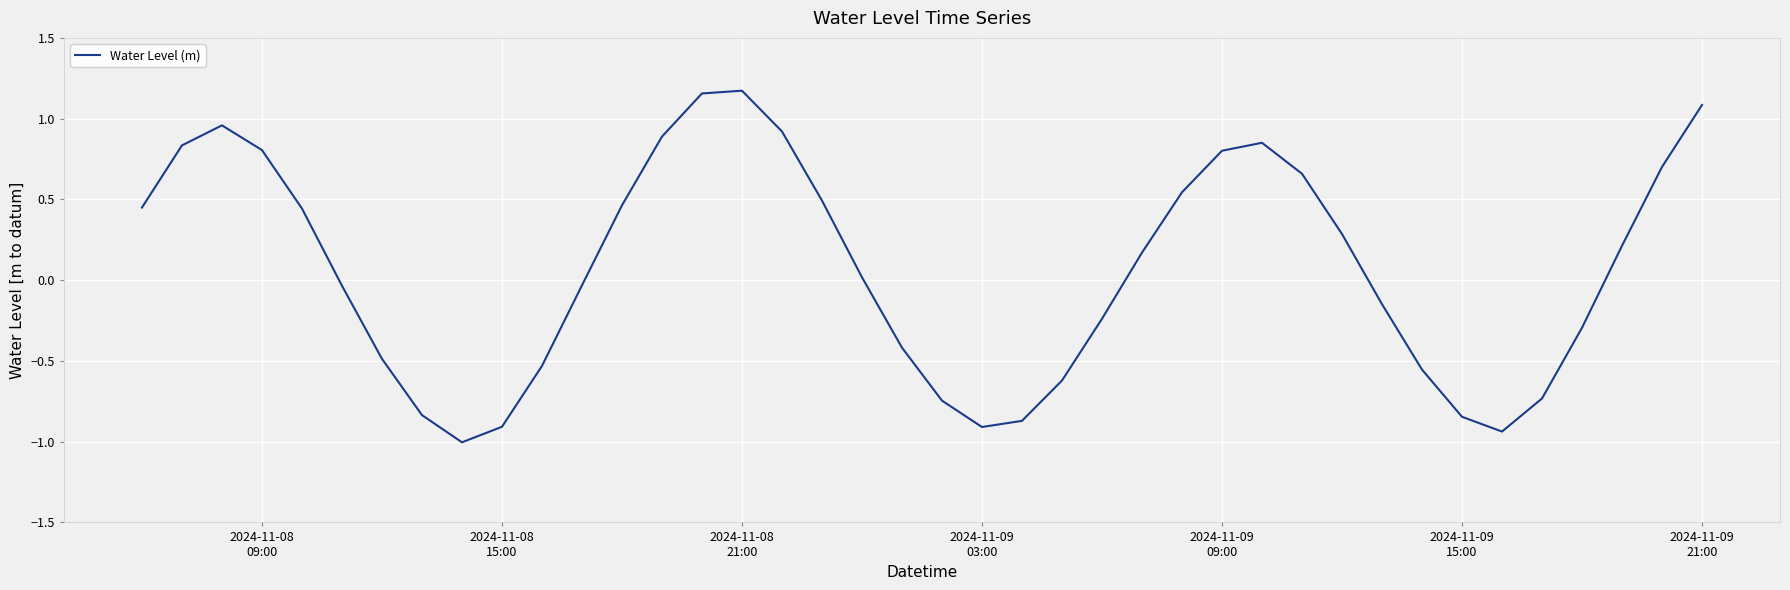

Reading left to right, list all the values displayed in this chart.

0.4	0.8	1.0	0.8	0.4	-0.0	-0.5	-0.8	-1.0	-0.9	-0.5	-0.0	0.5	0.9	1.2	1.2	0.9	0.5	0.0	-0.4	-0.7	-0.9	-0.9	-0.6	-0.2	0.2	0.5	0.8	0.9	0.7	0.3	-0.1	-0.6	-0.8	-0.9	-0.7	-0.3	0.2	0.7	1.1